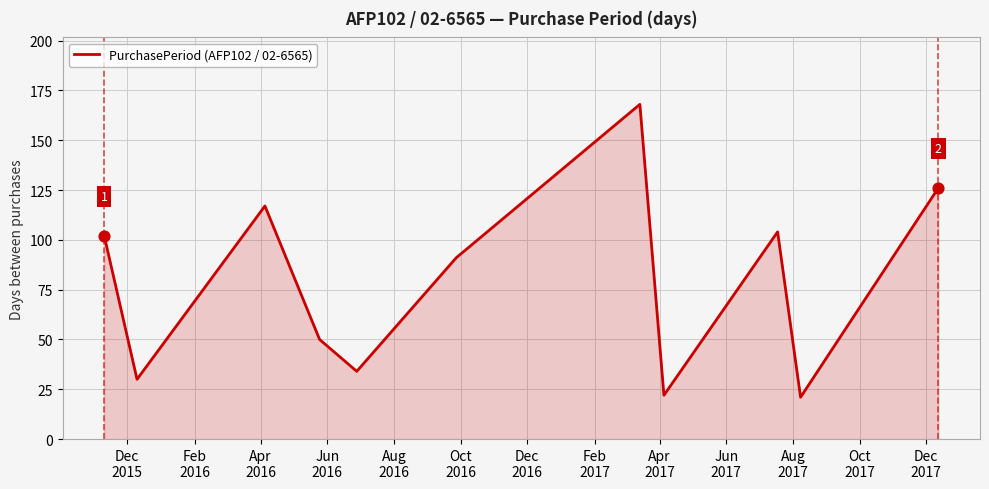

What is the maximum value shown in the chart?

168